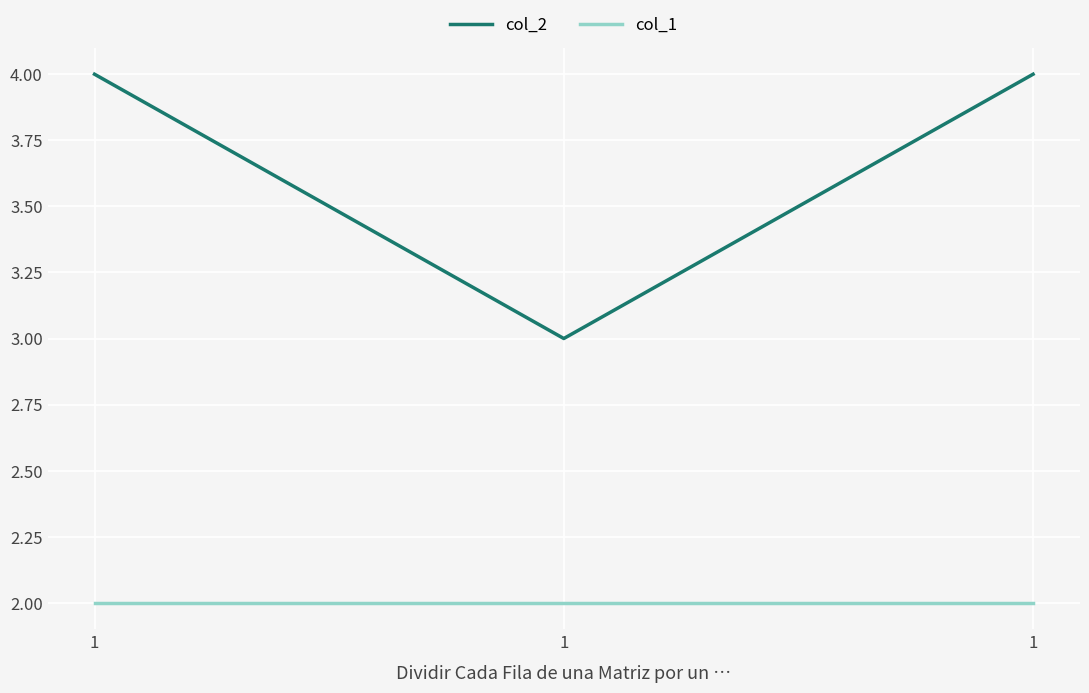

How many distinct data groups are displayed?

2